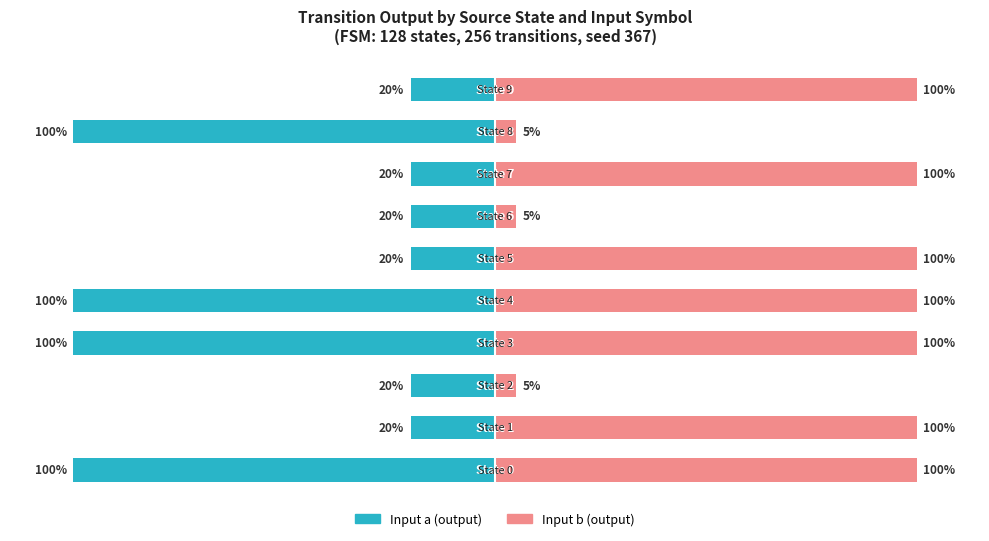

What is the total value across all series at 1?

80